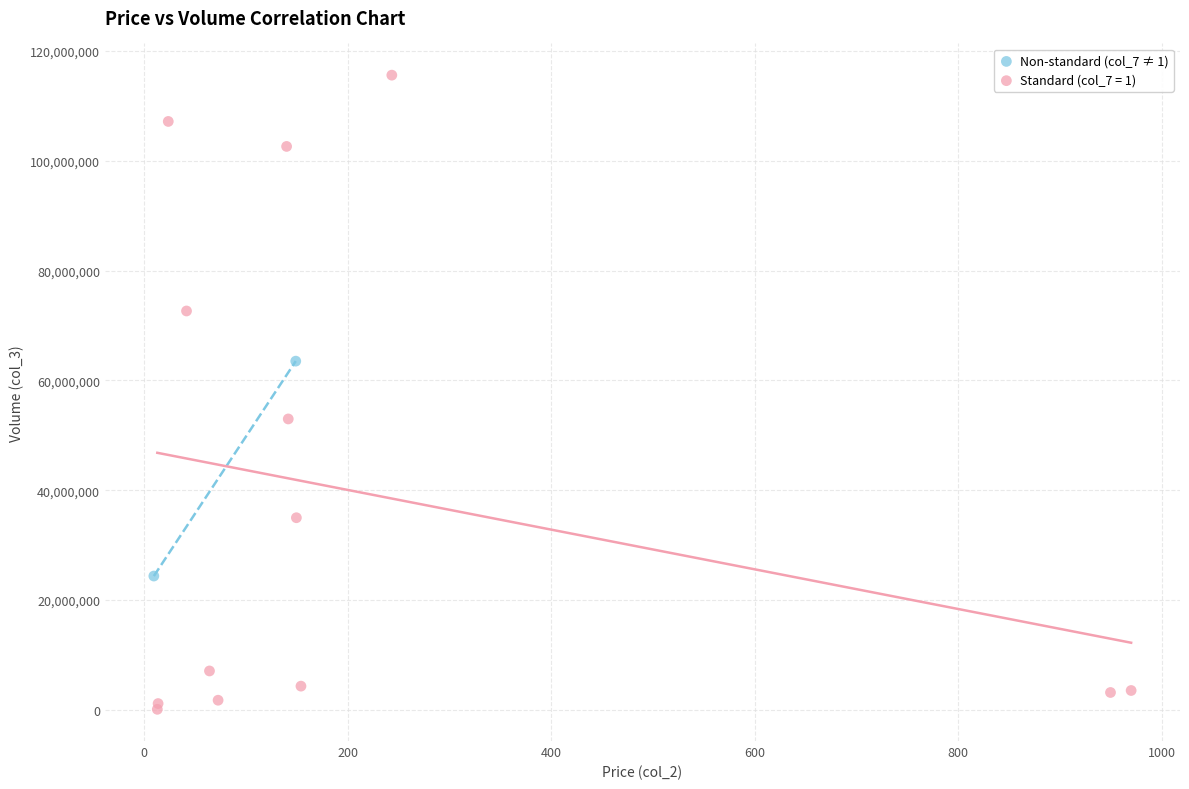

What are all the series names shown in the legend?

Non-standard (col_7 ≠ 1), Standard (col_7 = 1)